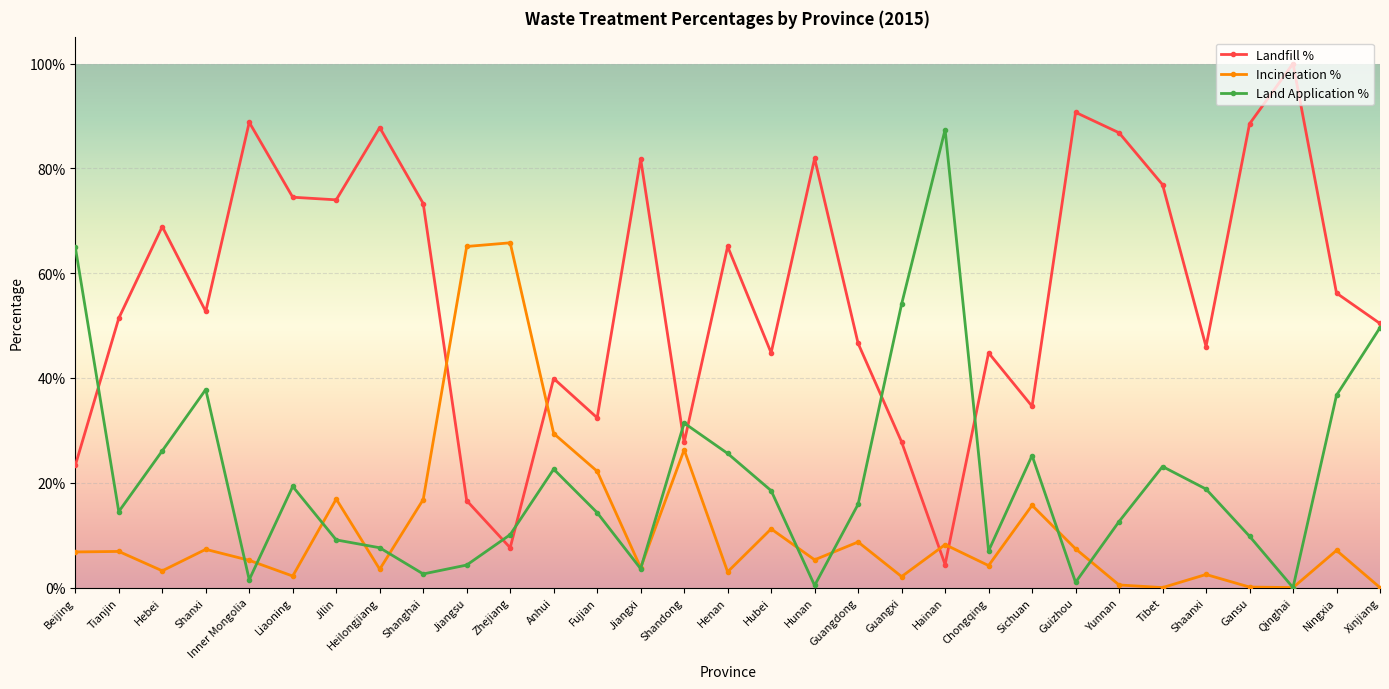

Reading left to right, list all the values displayed in this chart.

Landfill_percent_2015: Beijing=0.2	Tianjin=0.5	Hebei=0.7	Shanxi=0.5	Inner Mongolia=0.9	Liaoning=0.7	Jilin=0.7	Heilongjiang=0.9	Shanghai=0.7	Jiangsu=0.2	Zhejiang=0.1	Anhui=0.4	Fujian=0.3	Jiangxi=0.8	Shandong=0.3	Henan=0.7	Hubei=0.4	Hunan=0.8	Guangdong=0.5	Guangxi=0.3	Hainan=0.0	Chongqing=0.4	Sichuan=0.3	Guizhou=0.9	Yunnan=0.9	Tibet=0.8	Shaanxi=0.5	Gansu=0.9	Qinghai=1.0	Ningxia=0.6	Xinjiang=0.5
Incineration_percent_2015: Beijing=0.1	Tianjin=0.1	Hebei=0.0	Shanxi=0.1	Inner Mongolia=0.1	Liaoning=0.0	Jilin=0.2	Heilongjiang=0.0	Shanghai=0.2	Jiangsu=0.7	Zhejiang=0.7	Anhui=0.3	Fujian=0.2	Jiangxi=0.0	Shandong=0.3	Henan=0.0	Hubei=0.1	Hunan=0.1	Guangdong=0.1	Guangxi=0.0	Hainan=0.1	Chongqing=0.0	Sichuan=0.2	Guizhou=0.1	Yunnan=0.0	Tibet=0.0	Shaanxi=0.0	Gansu=0.0	Qinghai=0.0	Ningxia=0.1	Xinjiang=0.0
Land_application_percent_2015: Beijing=0.7	Tianjin=0.1	Hebei=0.3	Shanxi=0.4	Inner Mongolia=0.0	Liaoning=0.2	Jilin=0.1	Heilongjiang=0.1	Shanghai=0.0	Jiangsu=0.0	Zhejiang=0.1	Anhui=0.2	Fujian=0.1	Jiangxi=0.0	Shandong=0.3	Henan=0.3	Hubei=0.2	Hunan=0.0	Guangdong=0.2	Guangxi=0.5	Hainan=0.9	Chongqing=0.1	Sichuan=0.3	Guizhou=0.0	Yunnan=0.1	Tibet=0.2	Shaanxi=0.2	Gansu=0.1	Qinghai=0.0	Ningxia=0.4	Xinjiang=0.5